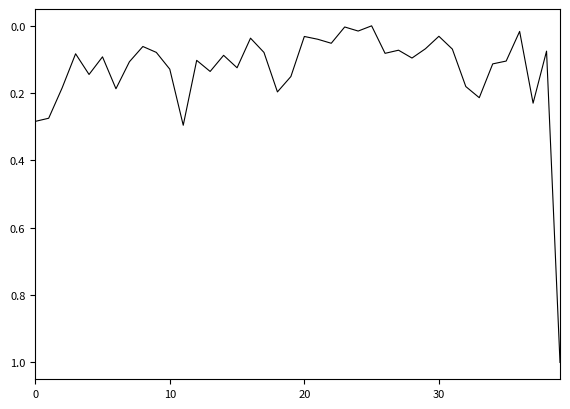

Does the chart display data point markers on the line(s)?

No